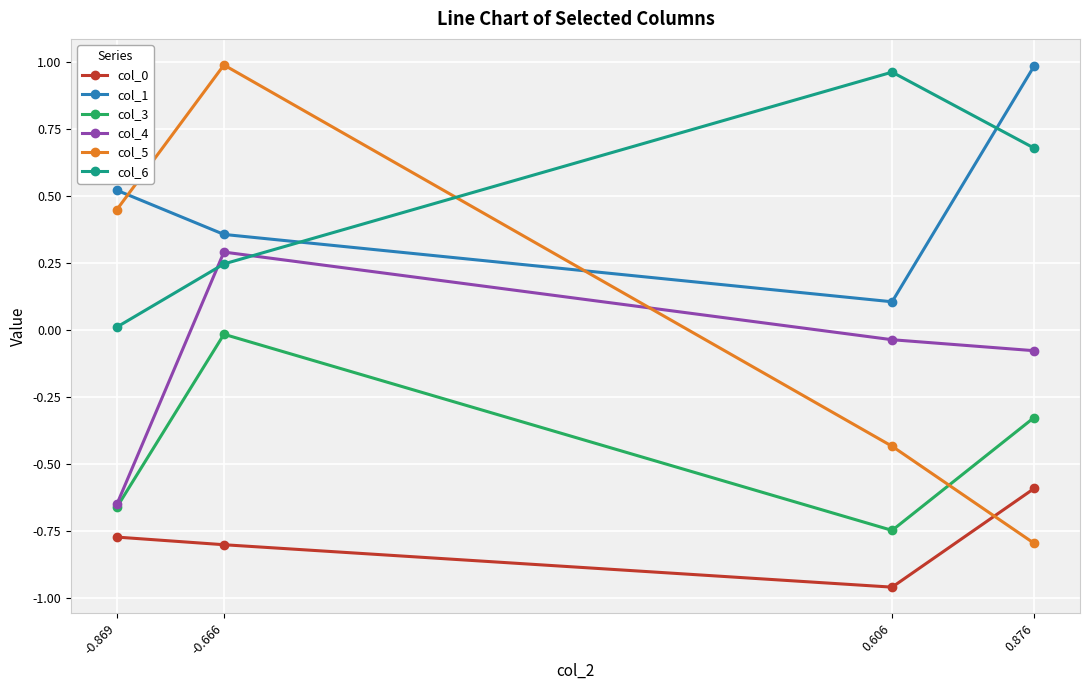

The value of col_4 at -0.666 is 0.3. True or false?

True